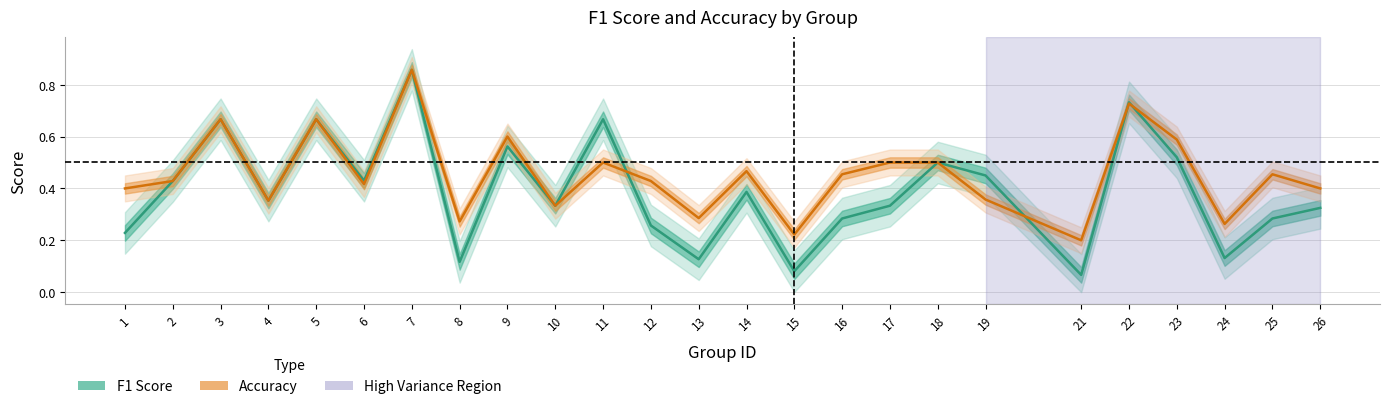

What is the average value of the Accuracy series?

0.5